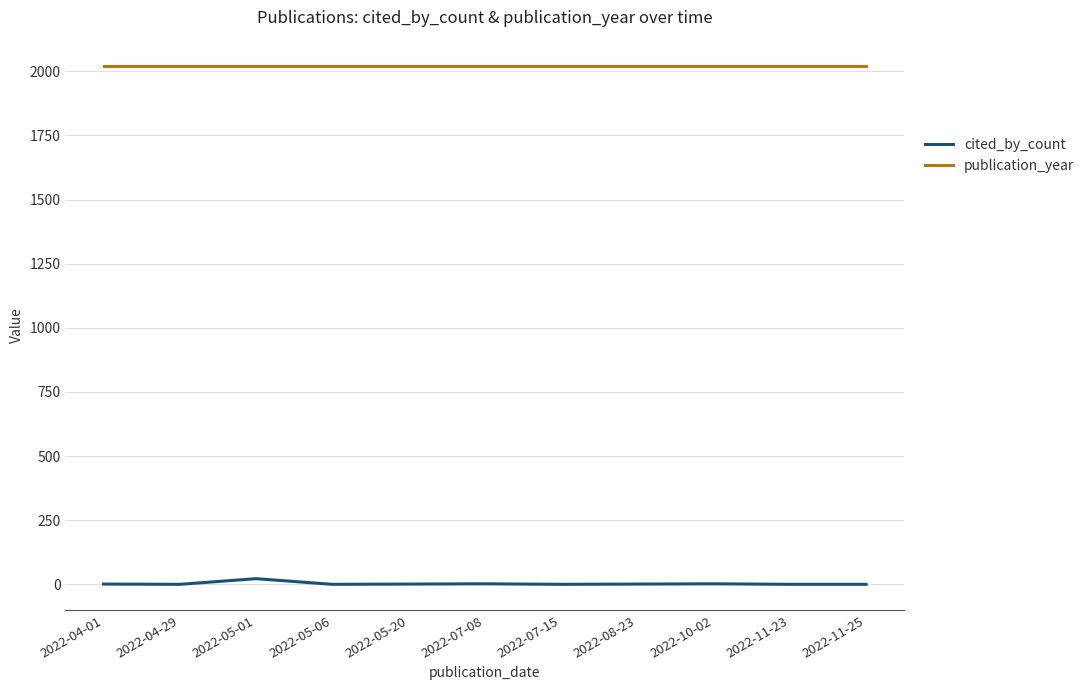

At how many categories does at least one series exceed 1020?

11